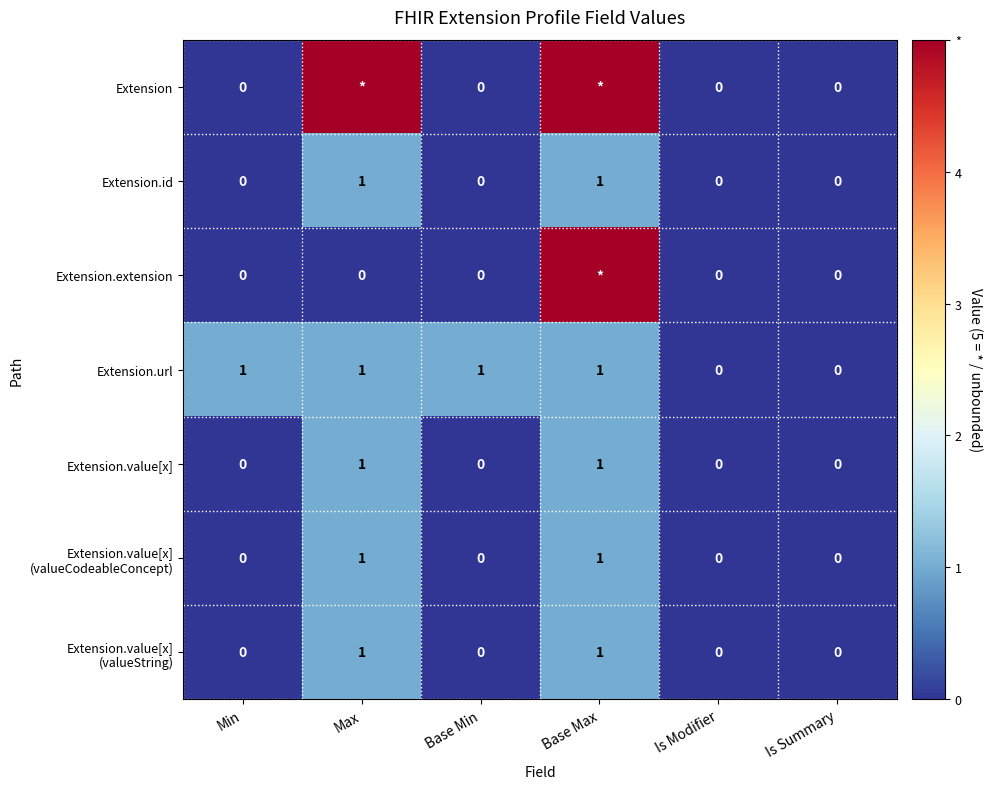

The value of Extension.url at Base Min is 0. True or false?

False